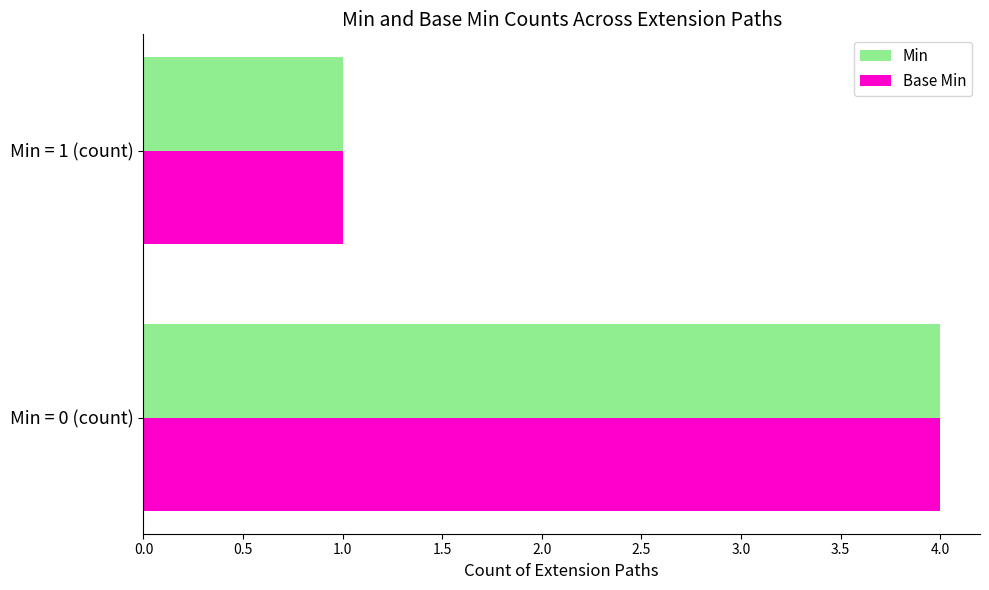

What is the highest value of the Min series?

4